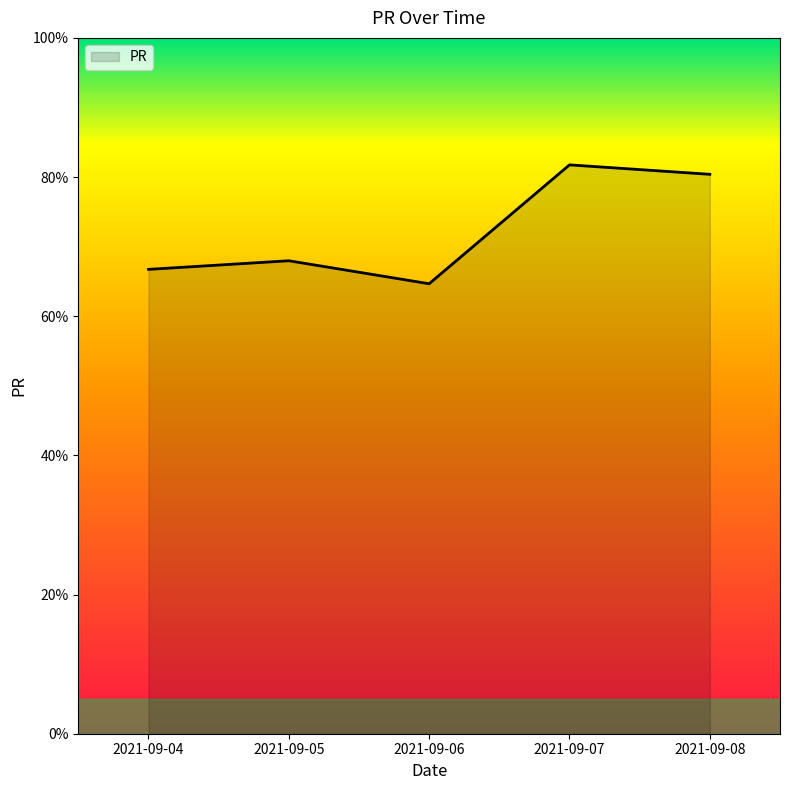

At which category does the data reach its first local peak?

2021-09-05